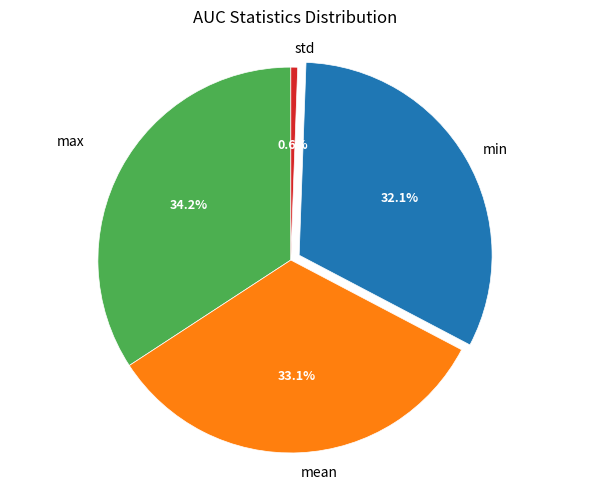

To the nearest percent, what is the difference between the std and max slice percentages?

34%